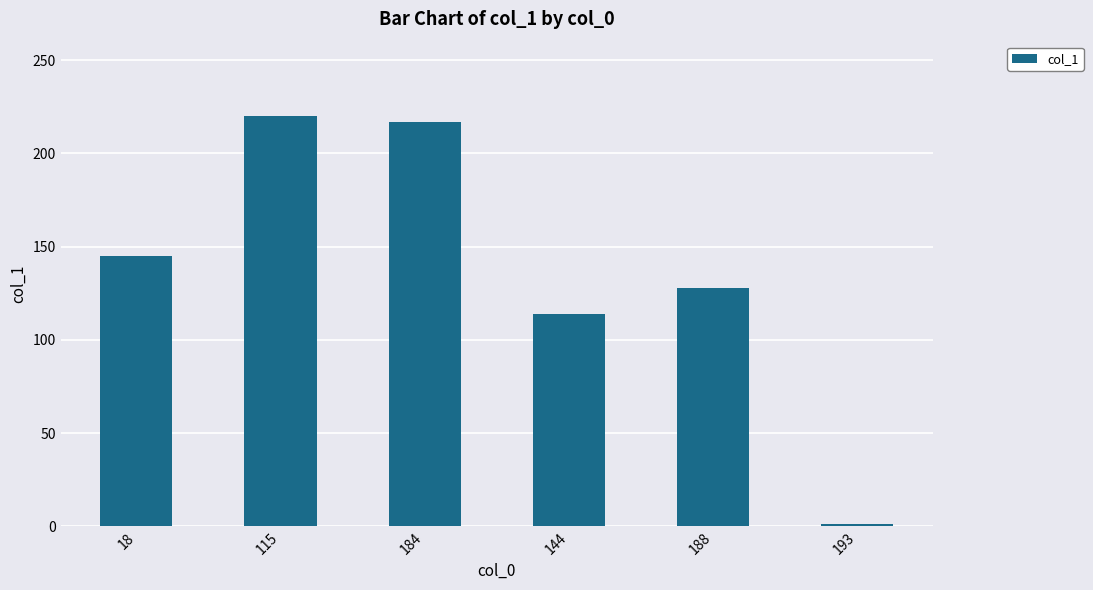

What is the sum of the values at 18 and 193?

146